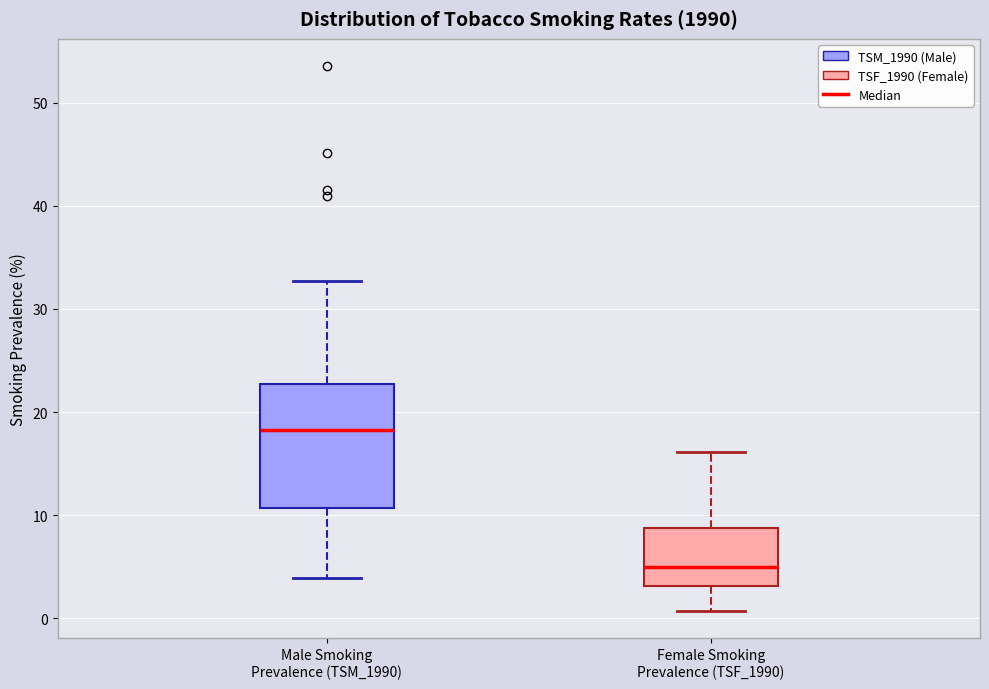

Which box has the lowest median line?

Female Smoking Prevalence (TSF_1990)